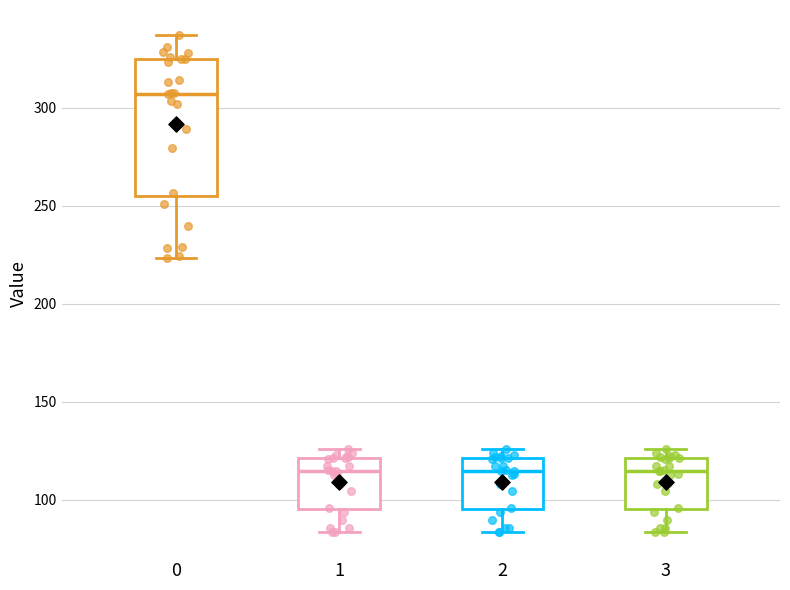

Reading left to right, transcribe this box plot: for each box, give where its median line is, the range the box spans, and where its two whiskers end, as read against the y-axis. The values are not printed on the chart, so give them approximately, as read against the axis.

0: median 305, box 255 to 325, whiskers 225 to 335
1: median 115, box 95 to 120, whiskers 85 to 125
2: median 115, box 95 to 120, whiskers 85 to 125
3: median 115, box 95 to 120, whiskers 85 to 125